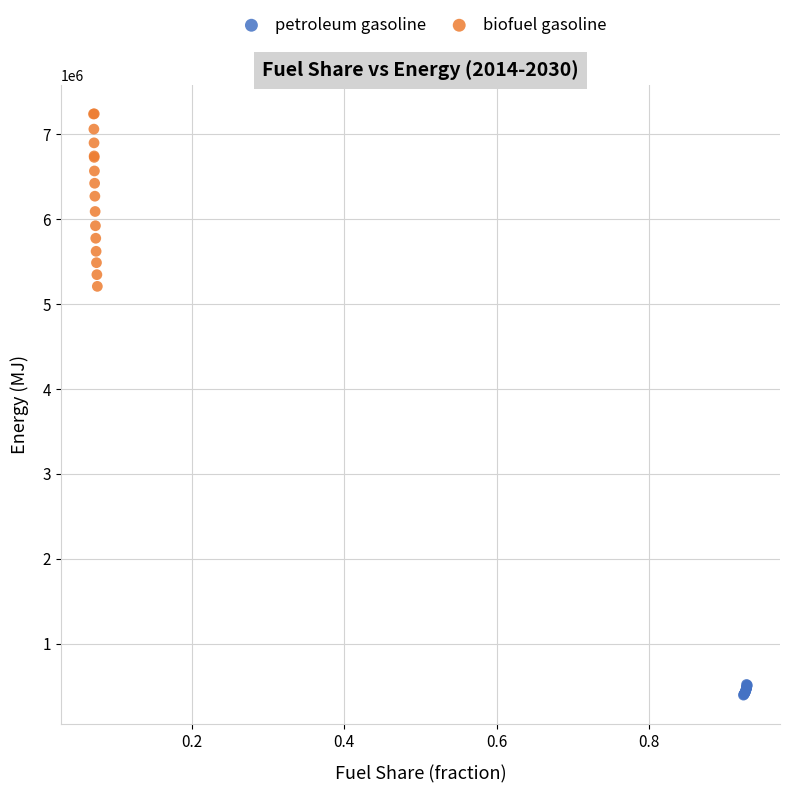

Which series contains the lowest Y value?

petroleum gasoline